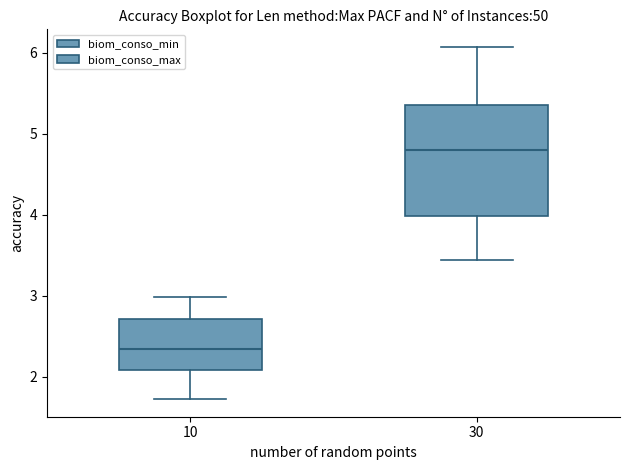

Reading left to right, transcribe this box plot: for each box, give where its median line is, the range the box spans, and where its two whiskers end, as read against the y-axis. The values are not printed on the chart, so give them approximately, as read against the axis.

10: median 2.3, box 2.1 to 2.7, whiskers 1.7 to 3.0
30: median 4.8, box 4.0 to 5.4, whiskers 3.4 to 6.1